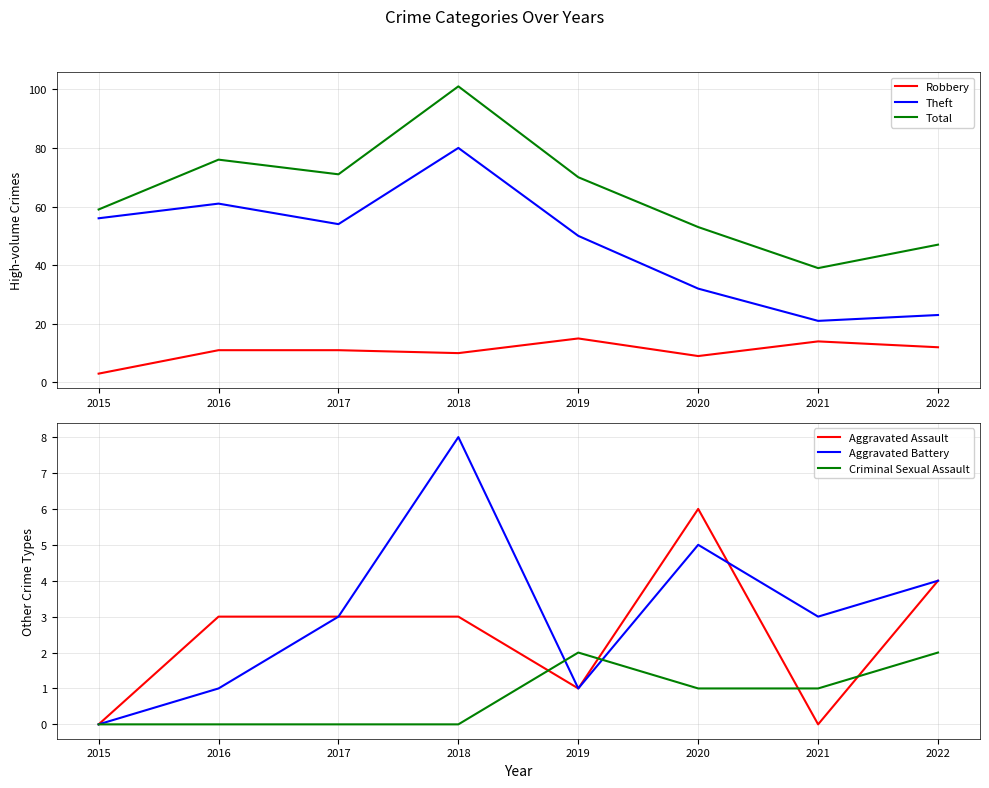

What is the value of the Aggravated Battery point at the 2nd from the left?

1